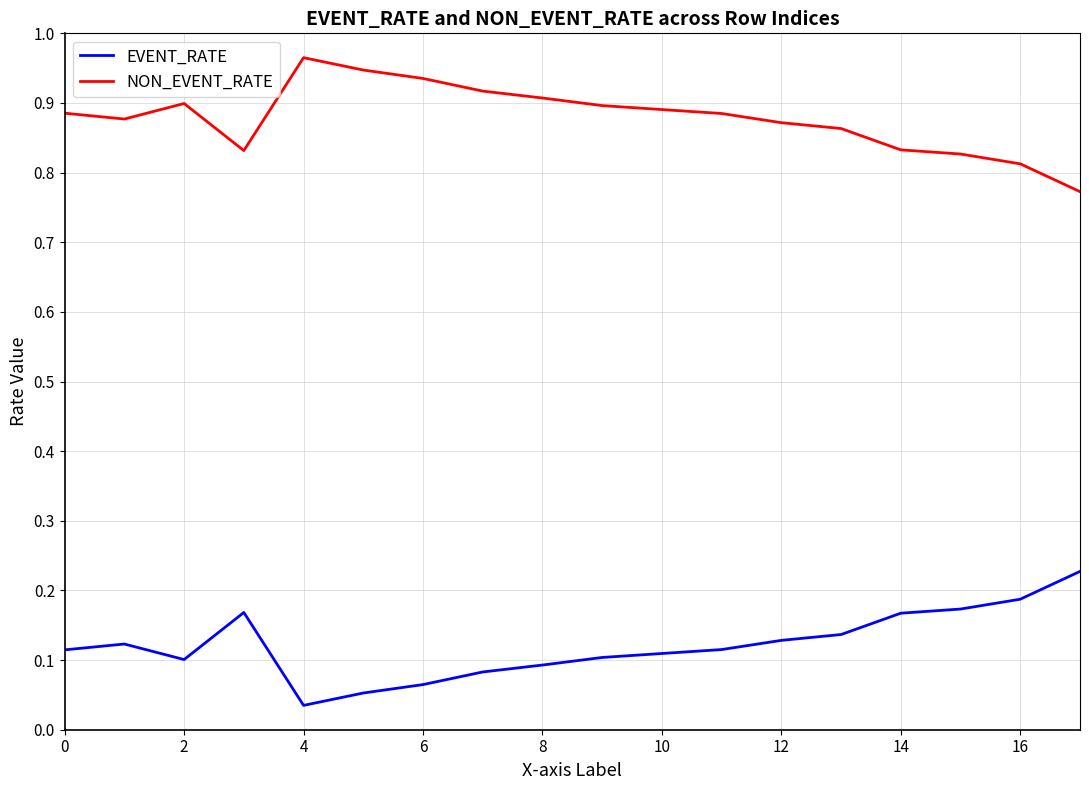

True or false: EVENT_RATE and NON_EVENT_RATE cross at least once.

False